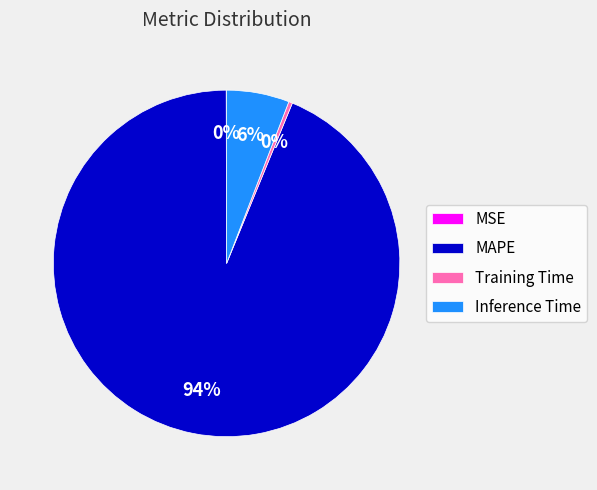

To the nearest percent, what is the average slice percentage?

25%